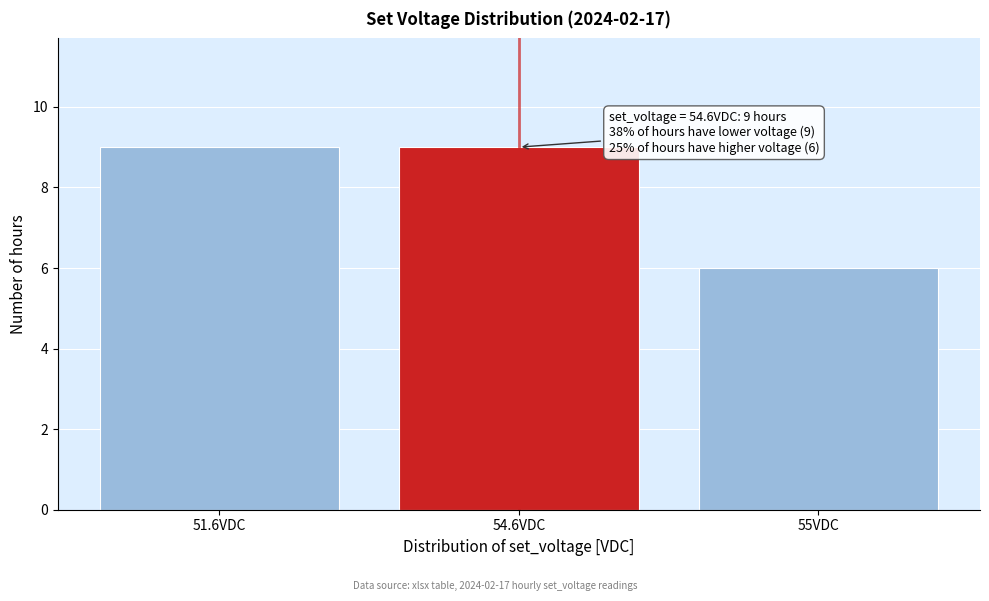

Reading left to right, extract all data points from this chart.

9	9	6